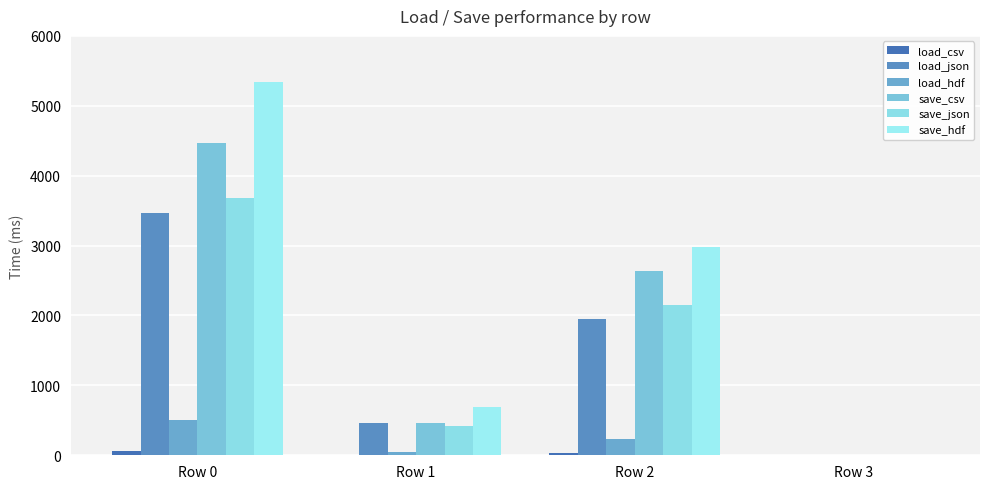

Which series changed the most between Row 0 and Row 1?

save_hdf